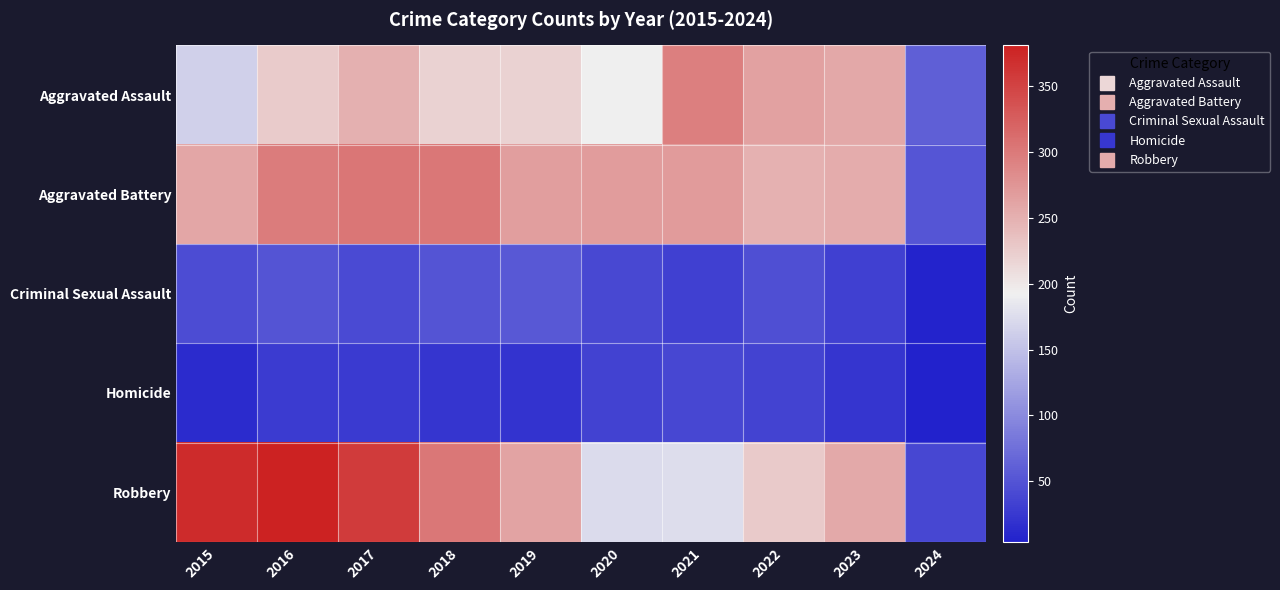

Reading left to right, extract all data points from this chart.

Aggravated Assault: 2015=164	2016=225	2017=251	2018=220	2019=220	2020=192	2021=295	2022=264	2023=258	2024=60
Aggravated Battery: 2015=259	2016=298	2017=303	2018=302	2019=267	2020=268	2021=270	2022=249	2023=253	2024=52
Criminal Sexual Assault: 2015=43	2016=51	2017=41	2018=51	2019=55	2020=40	2021=33	2022=46	2023=33	2024=6
Homicide: 2015=13	2016=28	2017=27	2018=23	2019=21	2020=34	2021=38	2022=35	2023=22	2024=4
Robbery: 2015=372	2016=381	2017=356	2018=302	2019=263	2020=174	2021=175	2022=227	2023=257	2024=39